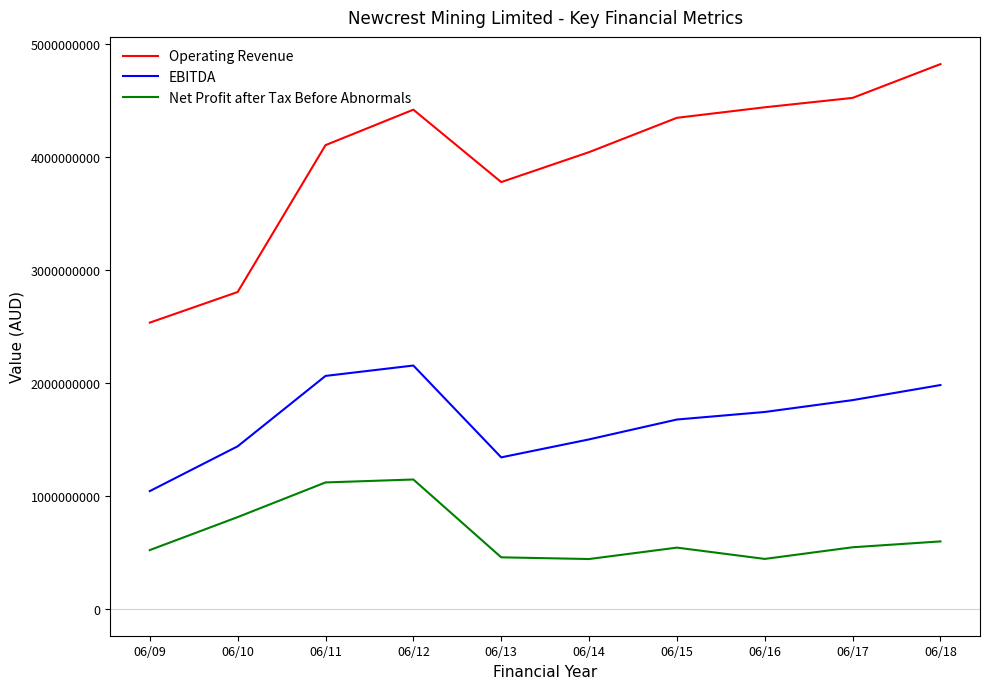

What is the spread (max minus min) of values at 06/12?

3274000000